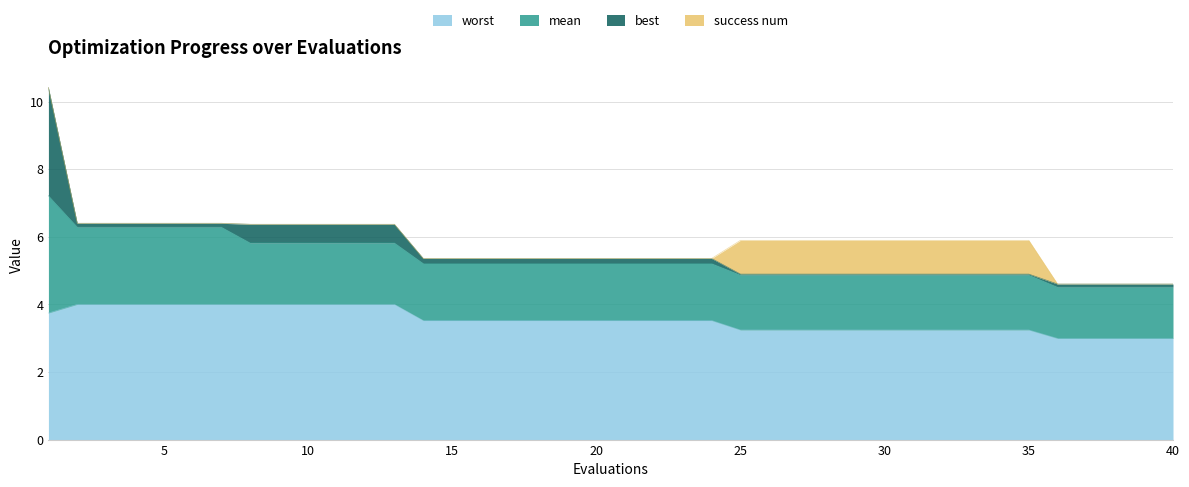

What is the difference between the highest and lowest values at 20?

3.5